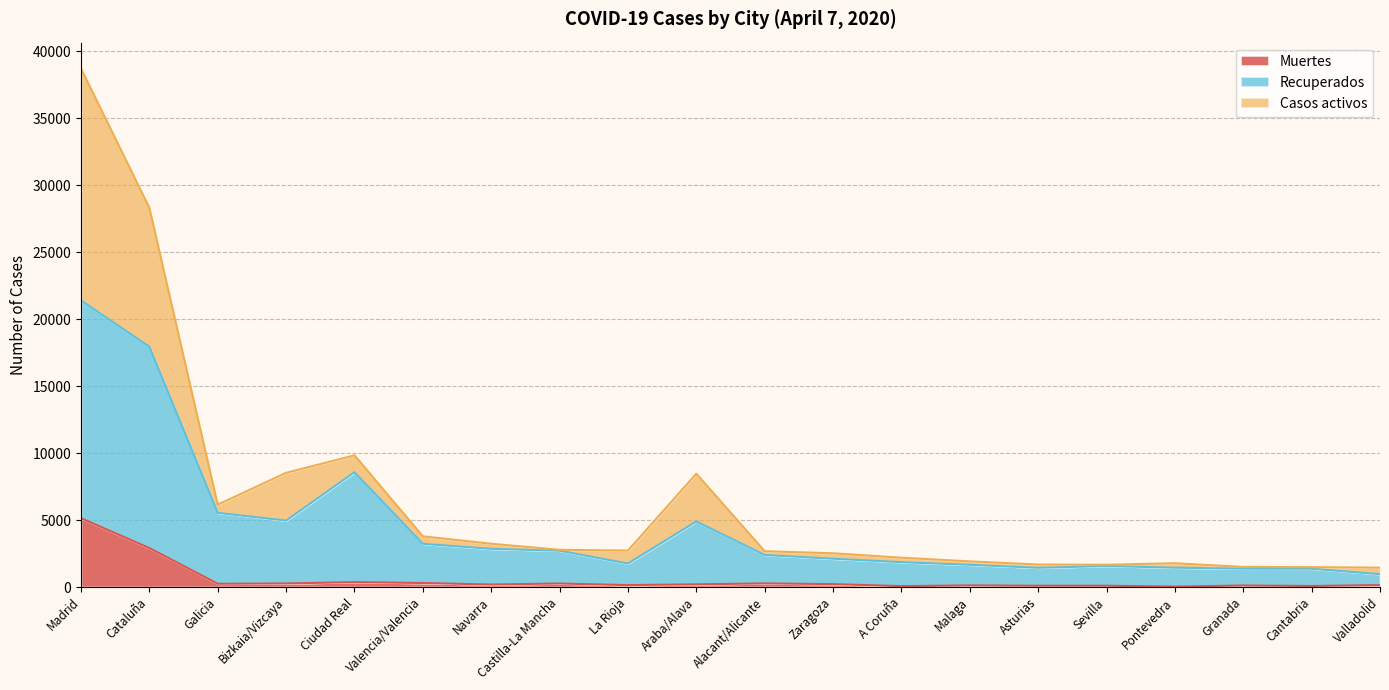

Reading left to right, extract all data points from this chart.

Muertes: 5136	2908	241	266	364	298	187	263	141	201	269	217	67	121	96	97	30	114	77	145
Recuperados: 21401	17945	5541	4960	8575	3227	2851	2709	1755	4895	2389	2112	1855	1658	1435	1568	1441	1372	1365	958
Casos activos: 38723	28323	6151	8528	9834	3788	3231	2780	2719	8463	2673	2520	2188	1916	1679	1663	1774	1501	1483	1445